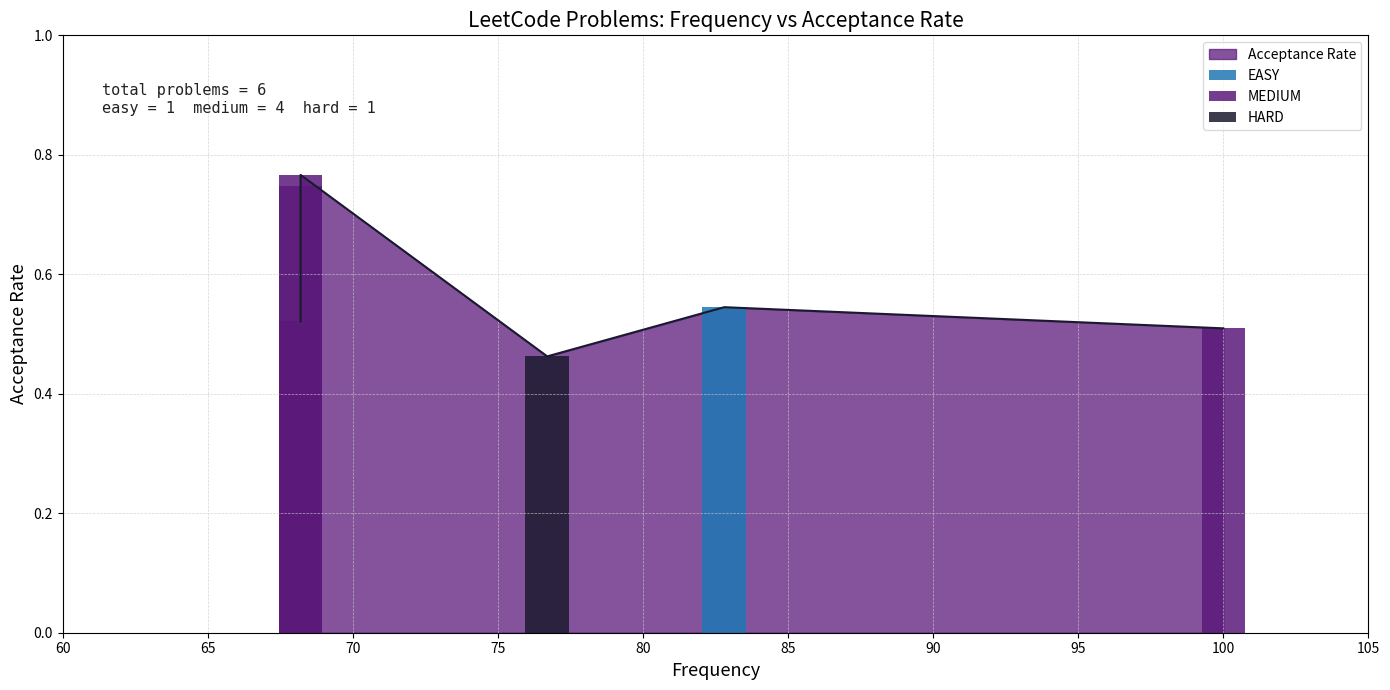

The chart shows a value of 0.3 at 65. True or false?

False